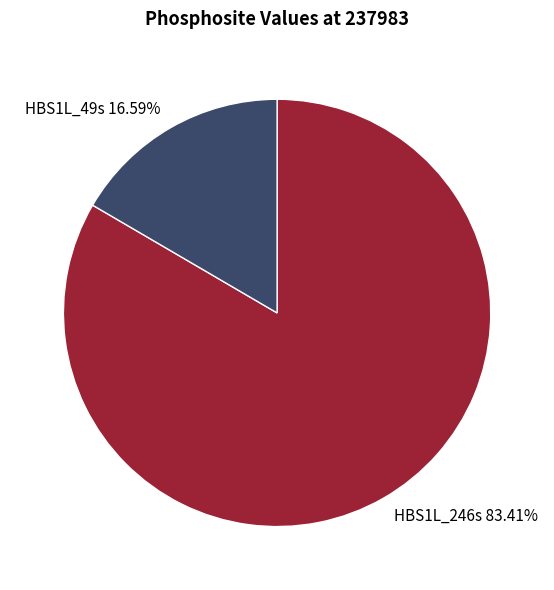

Rank the categories by value from highest to lowest.

HBS1L_246s, HBS1L_49s